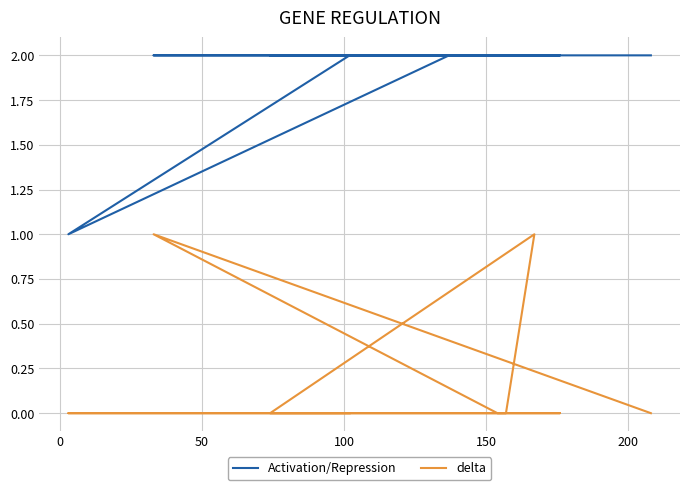

What position from the right is 100?

7